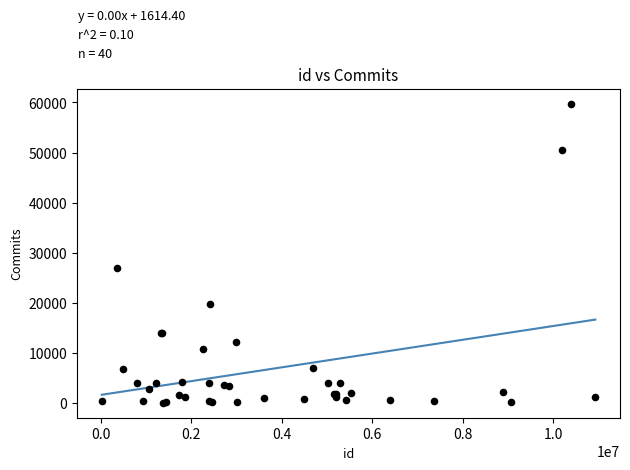

What Y value in the scatter plot is closest to 29874?

26901